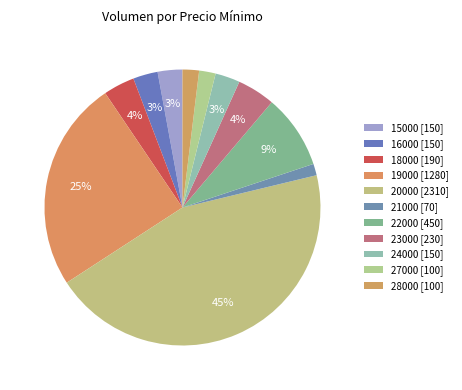

Is there a majority slice in this chart?

No